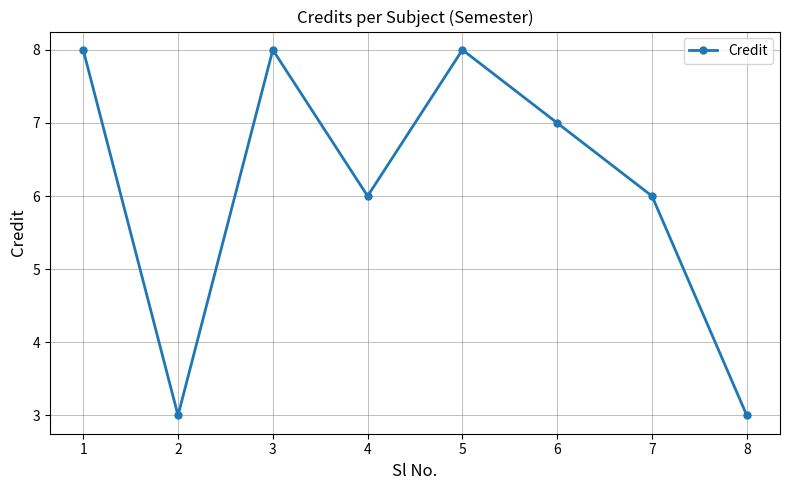

True or false: the data shows 3 at 2.

True